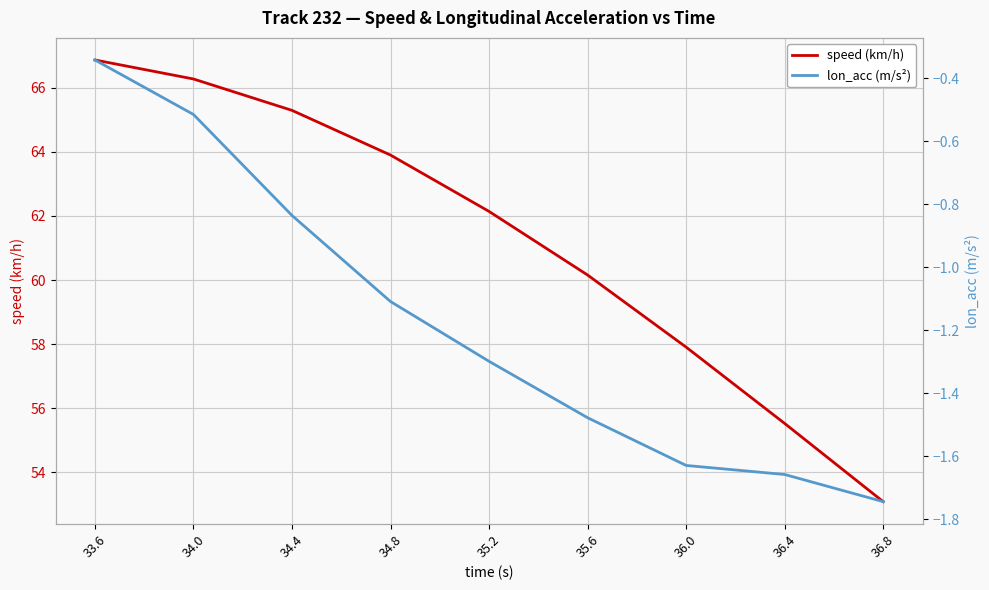

What is the sum of the speed (km/h) values at 35.2 and 34.8?

126.0